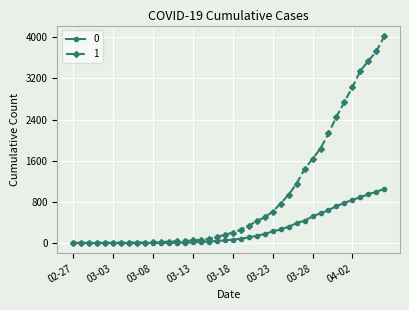

What is the maximum value shown in the chart?

4028